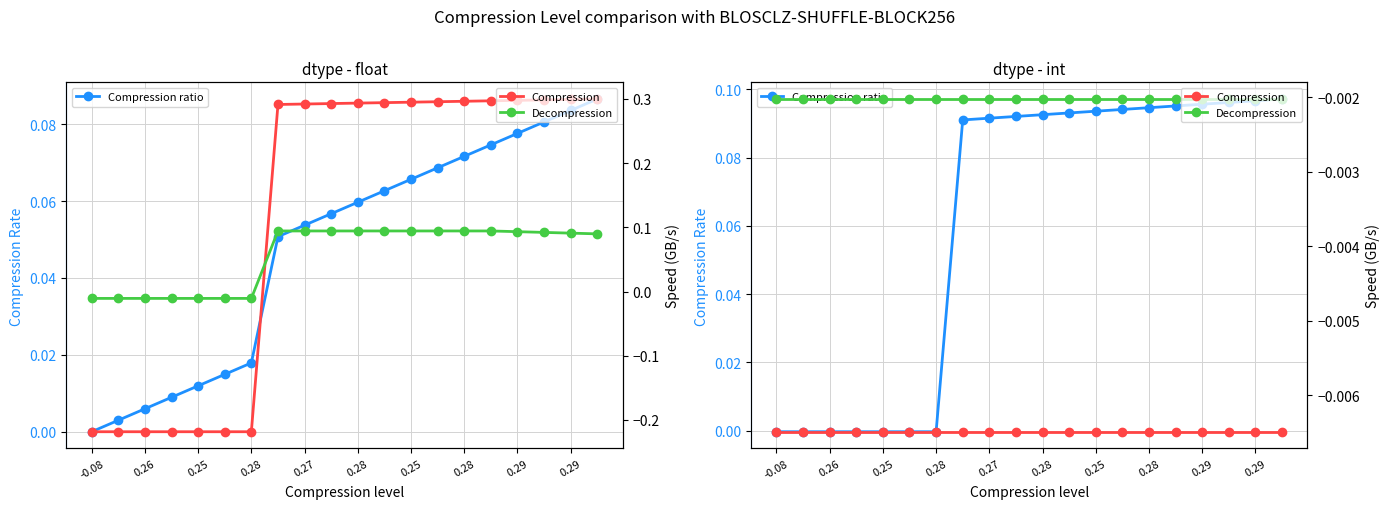

What is the label of the 20th point from the right?

-0.08